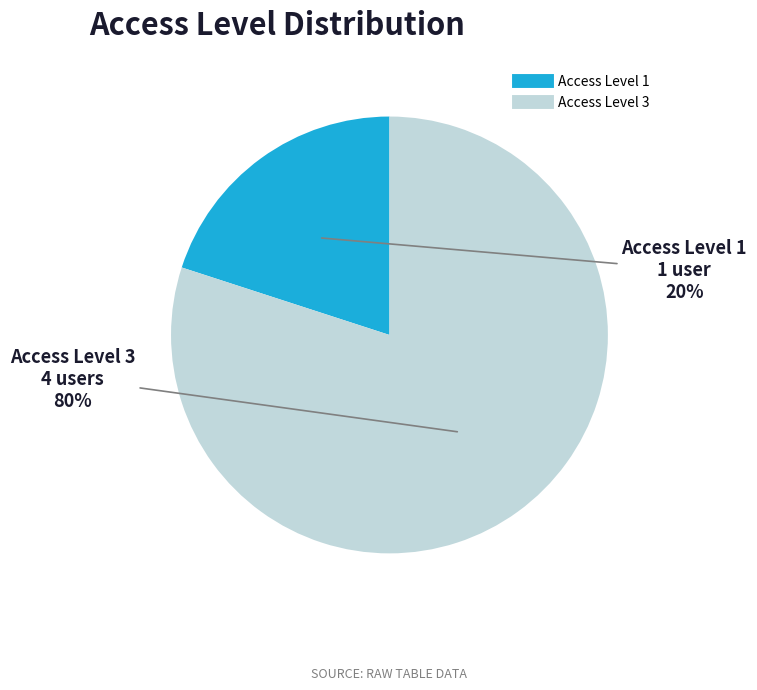

How many slices are in this pie chart?

2